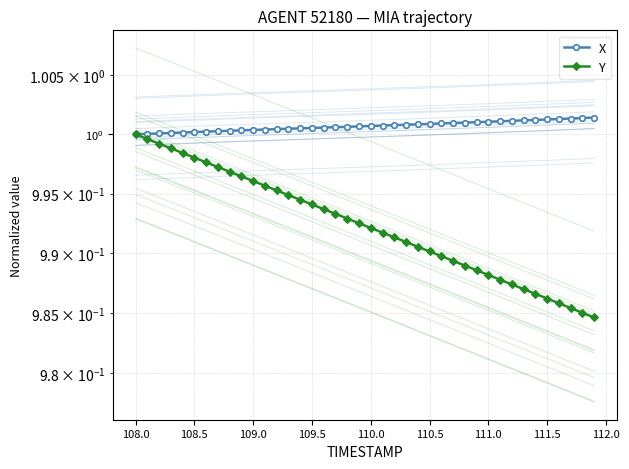

True or false: Y has more than 1 points higher than both neighbors.

False